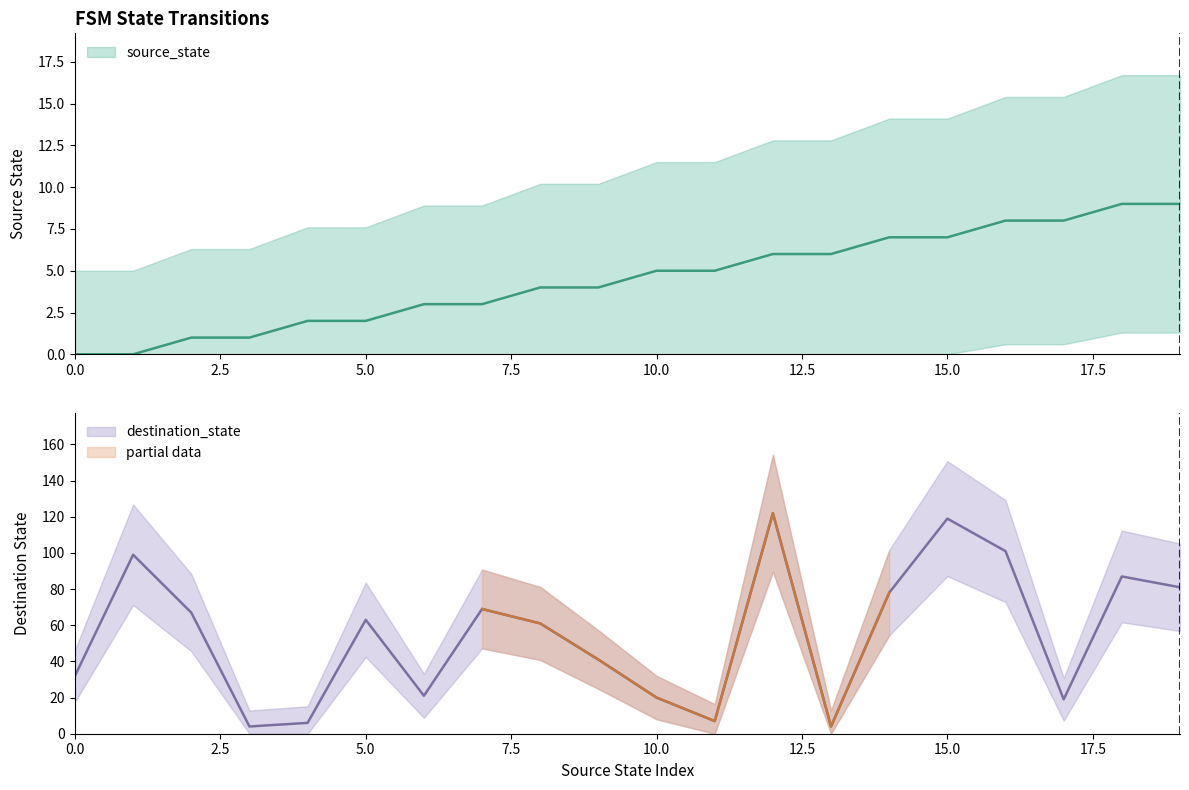

What is the total value across all series at 6?

24